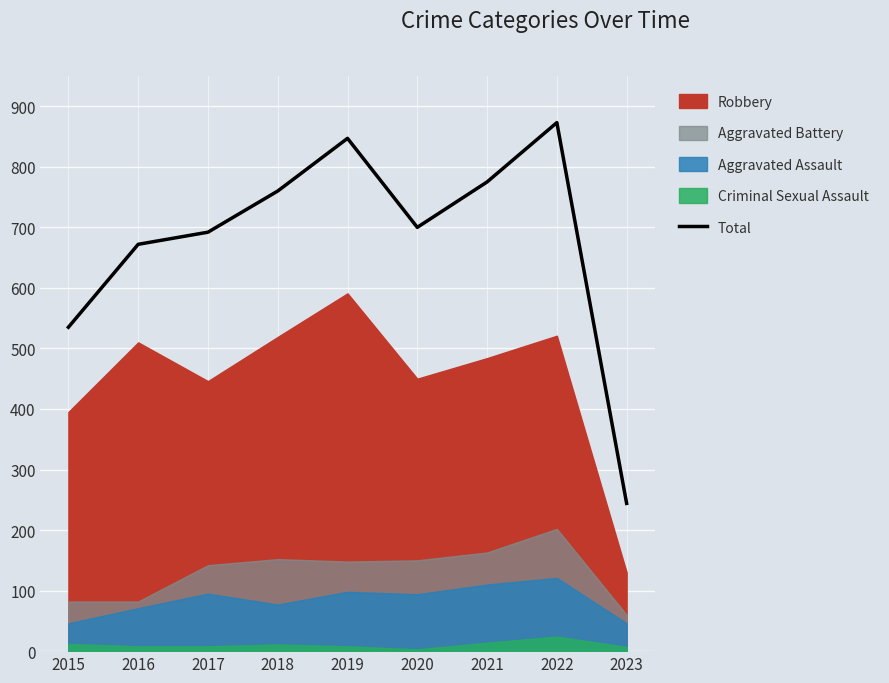

What is the difference between the maximum and second lowest values?

338